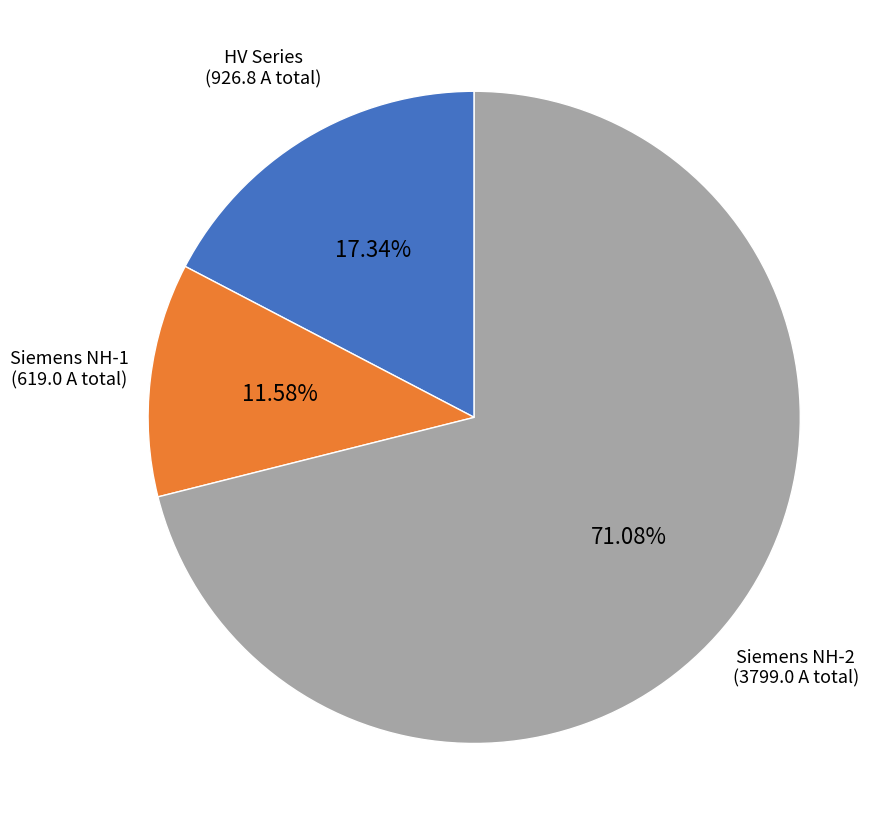

Between Siemens NH-2 and Siemens NH-1, which is larger?

Siemens NH-2